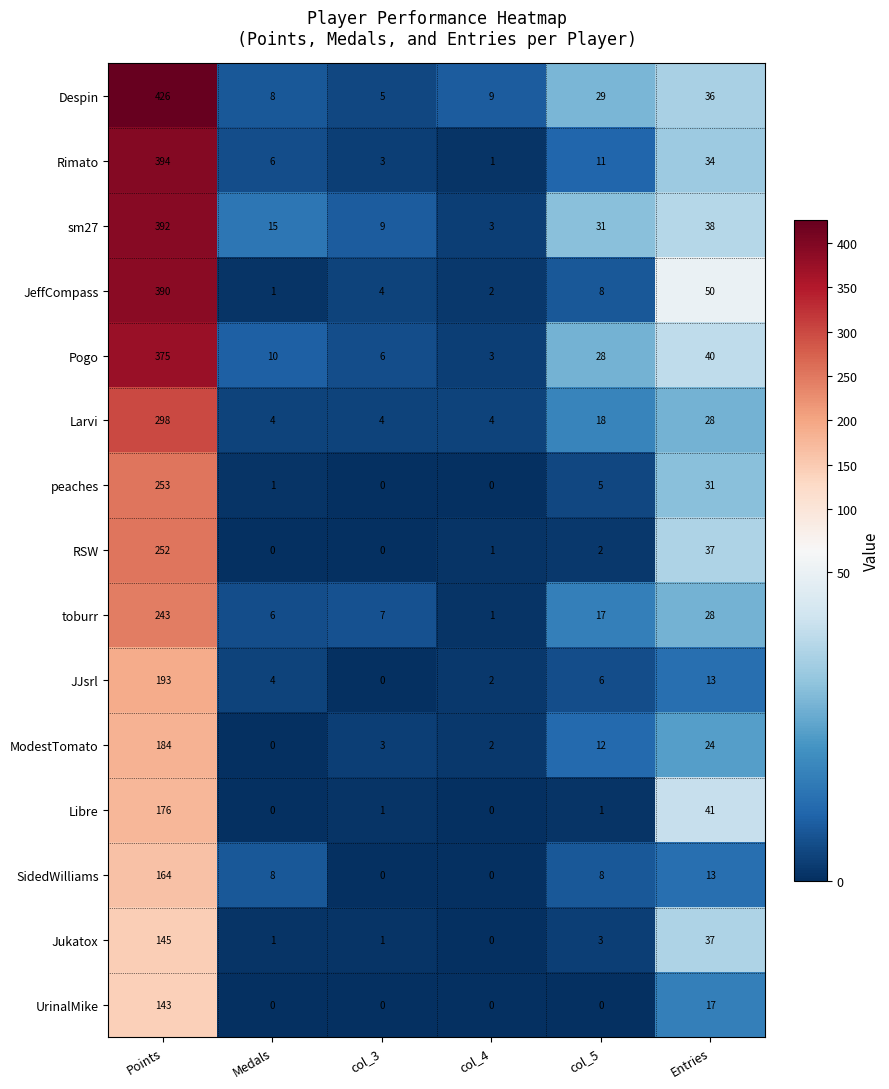

Between Medals and col_4, which series saw the biggest shift?

sm27